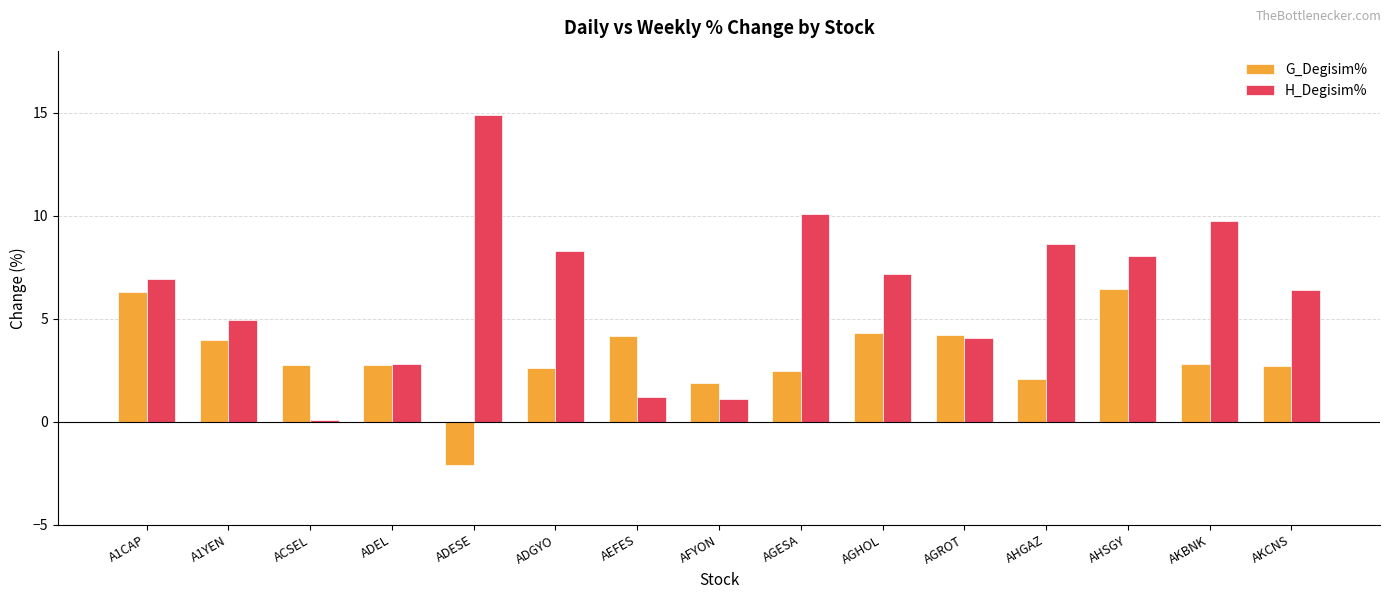

Are the bars horizontal?

No